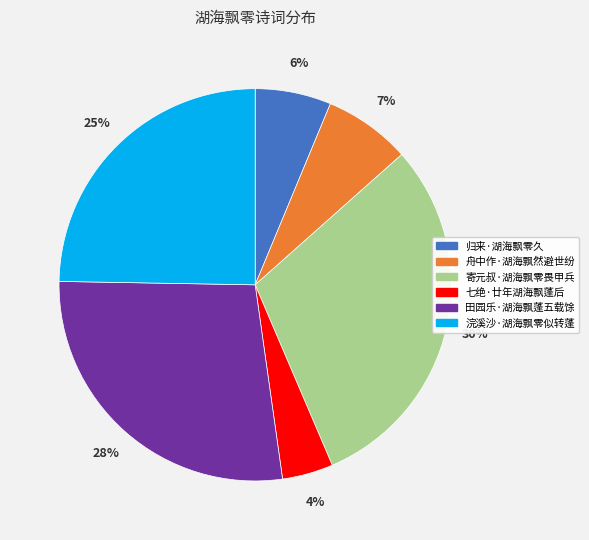

Rank the categories by value from lowest to highest.

七绝·廿年湖海飘蓬后, 归来·湖海飘零久, 舟中作·湖海飘然避世纷, 浣溪沙·湖海飘零似转蓬, 田园乐·湖海飘蓬五载馀, 寄元叔·湖海飘零畏甲兵